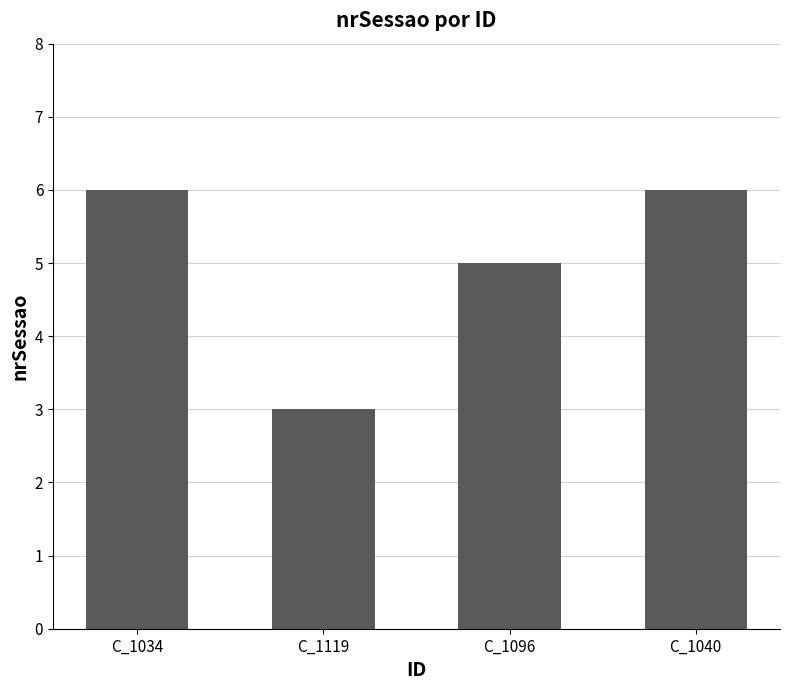

Read the value at C_1096.

5